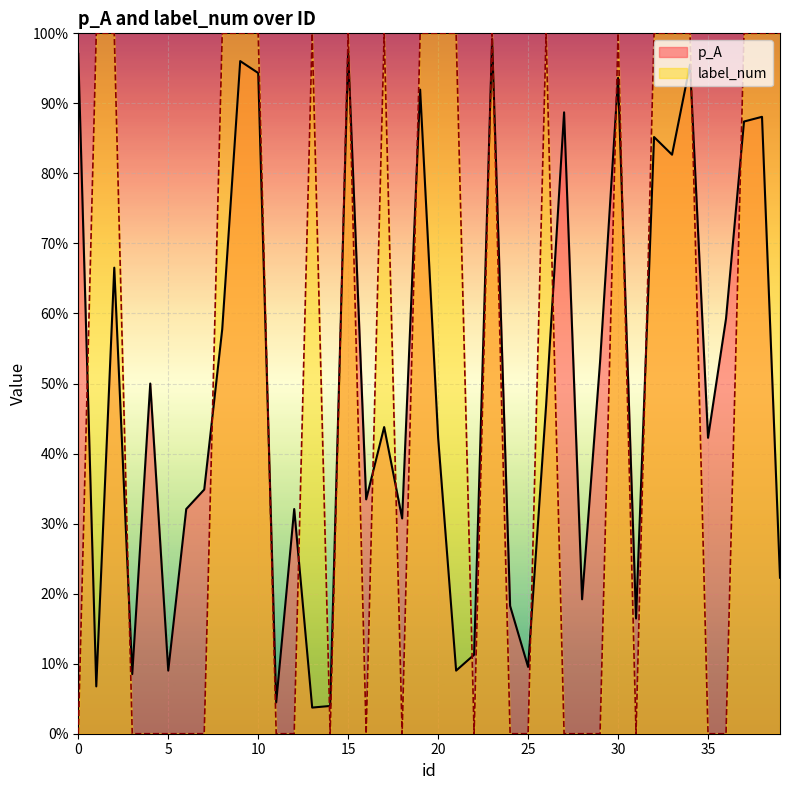

At which category does label_num reach its first local valley?

14